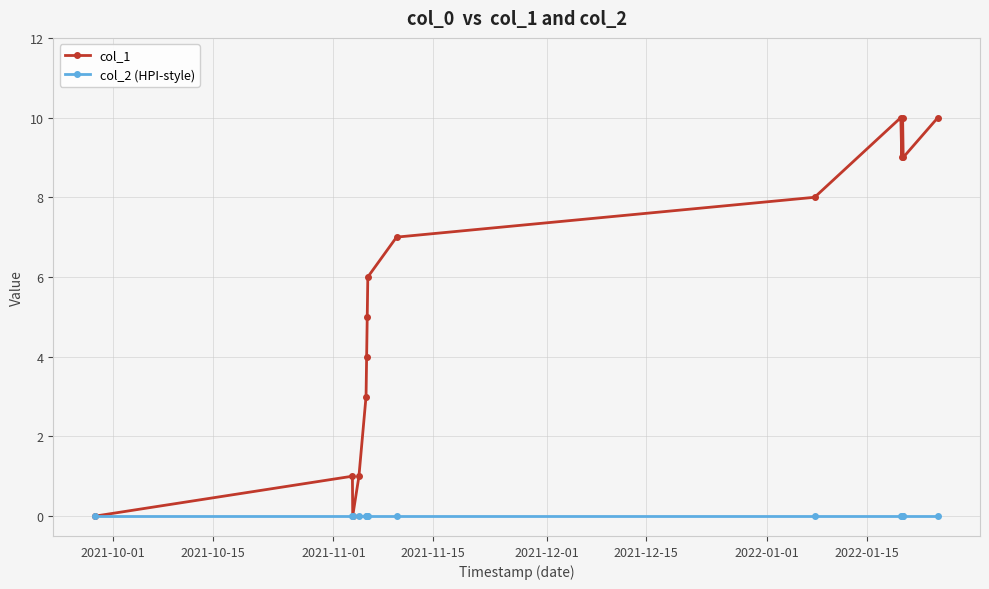

Which series has the widest spread of values?

col_1